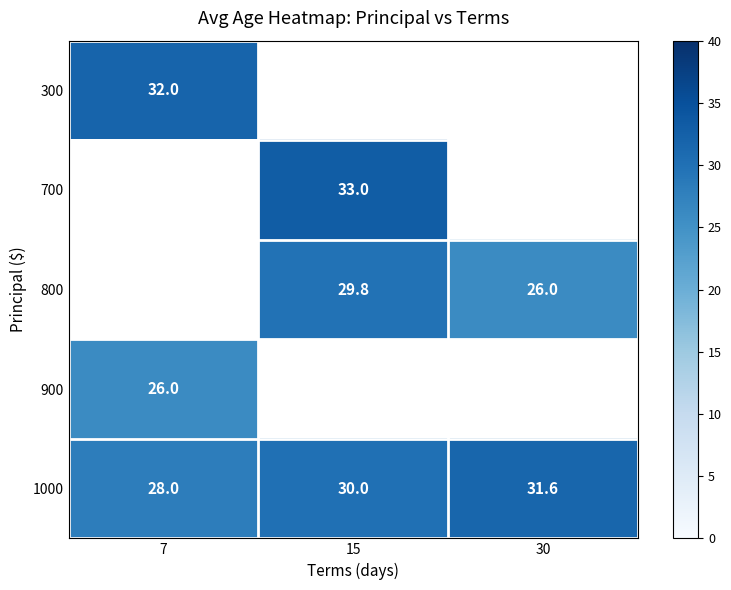

At which label does 1000 reach its peak?

30